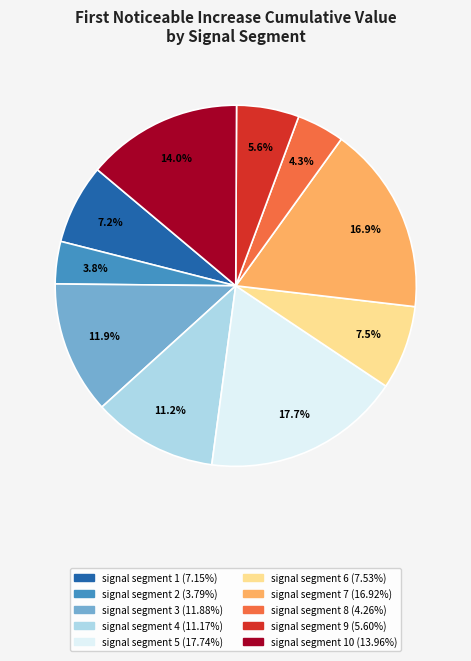

Is there a majority slice in this chart?

No